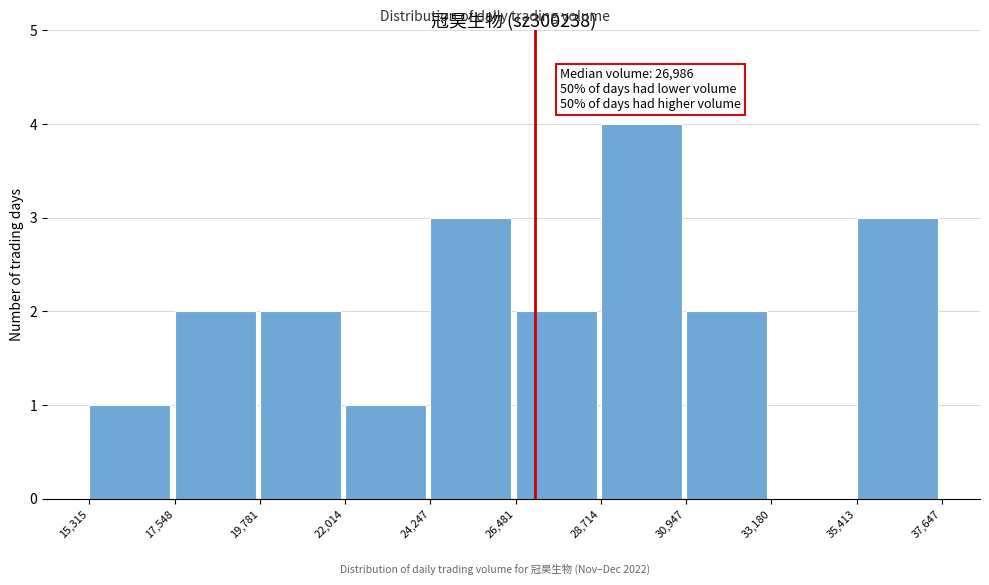

Which range on the x-axis has the tallest bar?

28,714 to 30,947